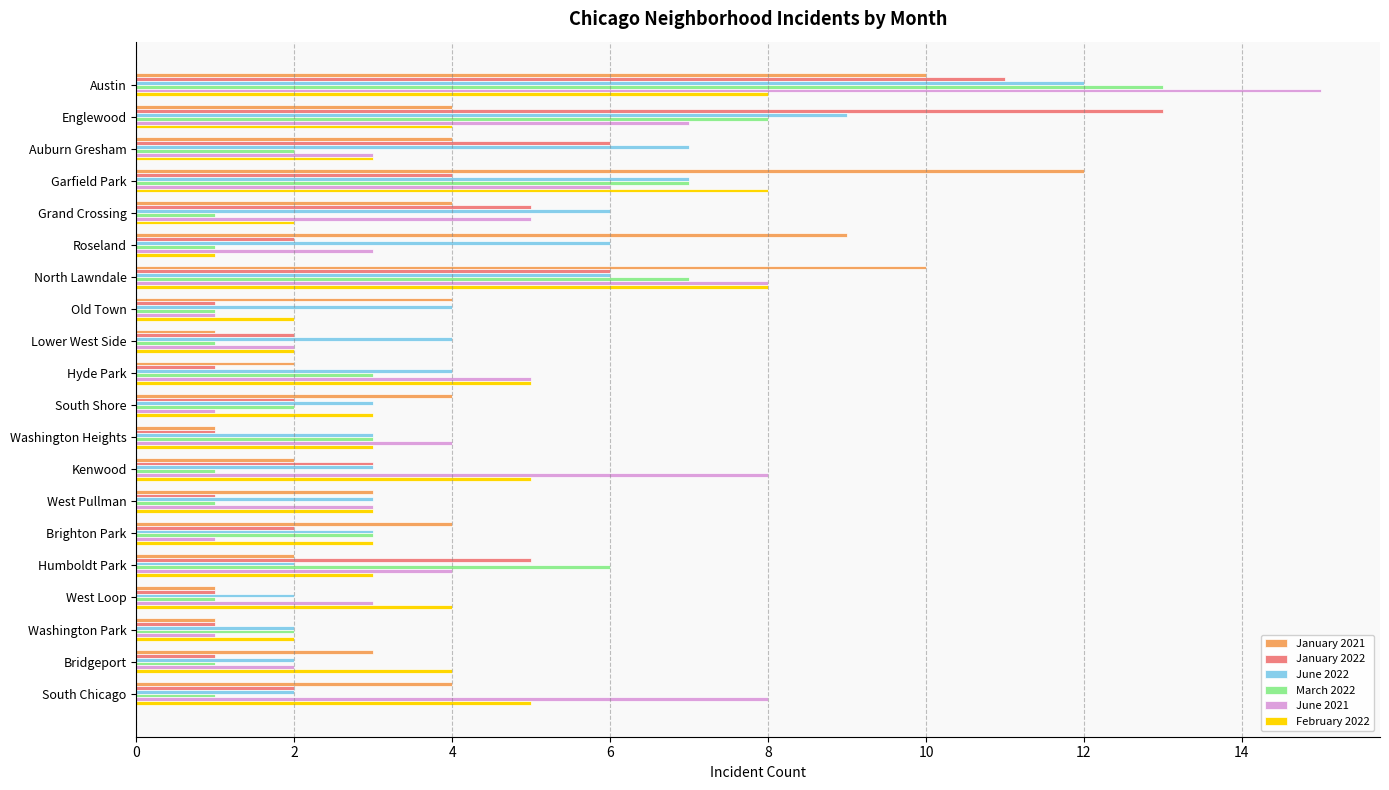

What is the difference between the maximum and minimum values in the January 2022 series?

12